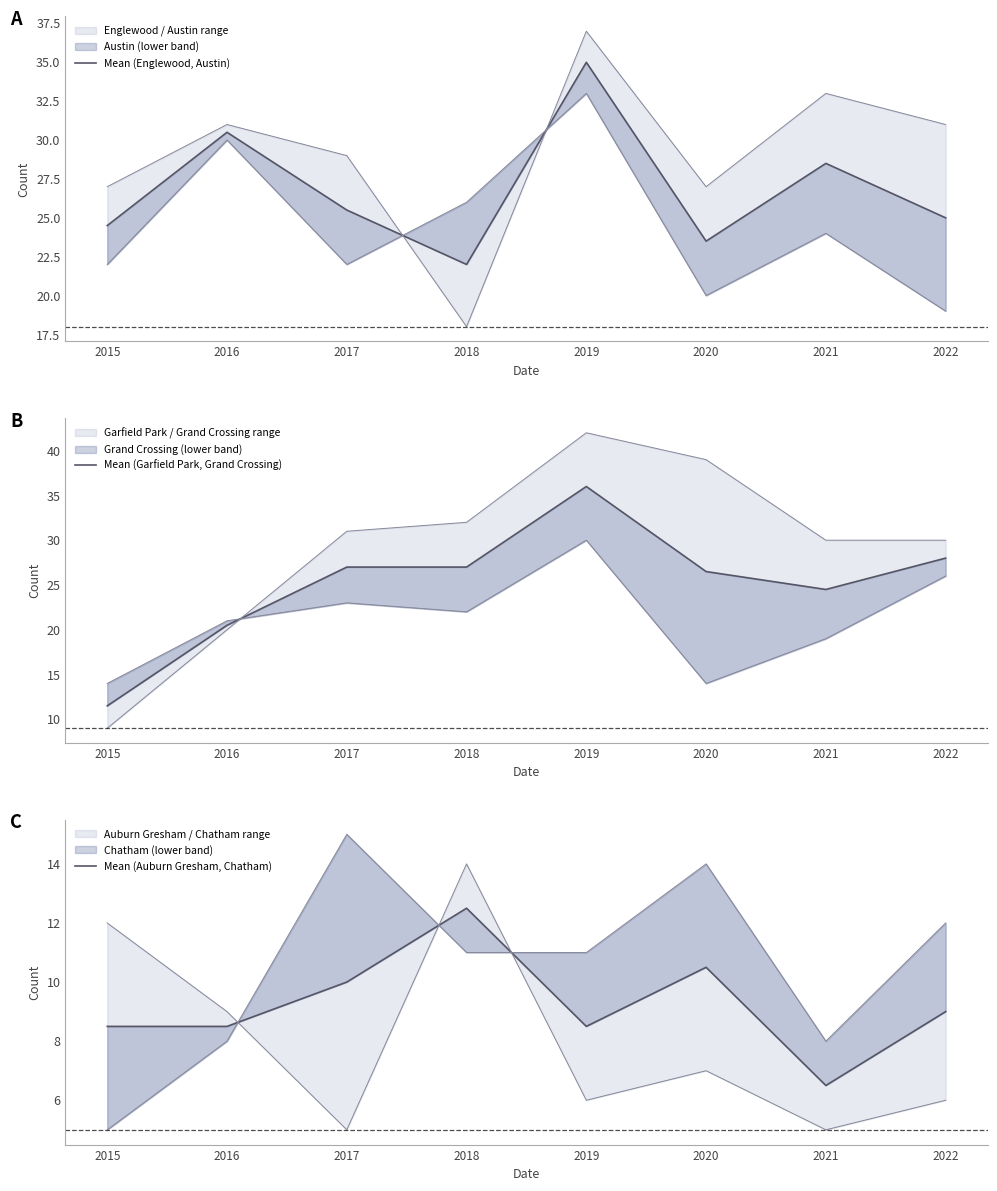

Does the chart have visible grid lines?

No